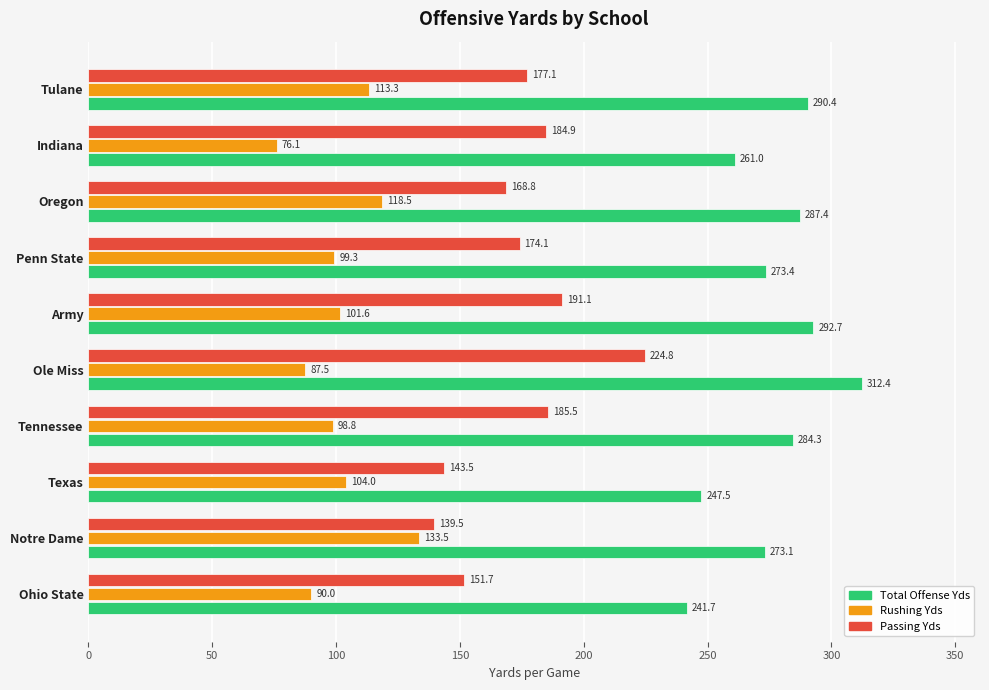

What is the spread (max minus min) of values at Ole Miss?

224.9